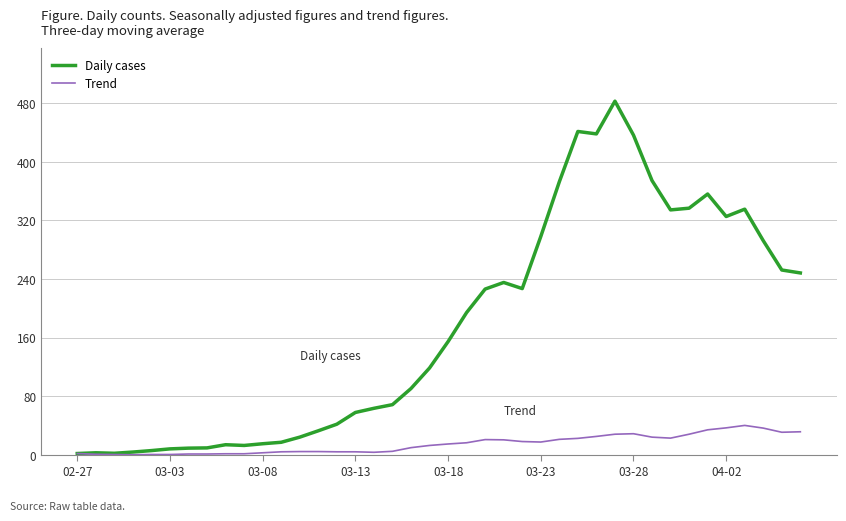

What is the difference between the maximum and second lowest values in the Daily cases series?

480.3